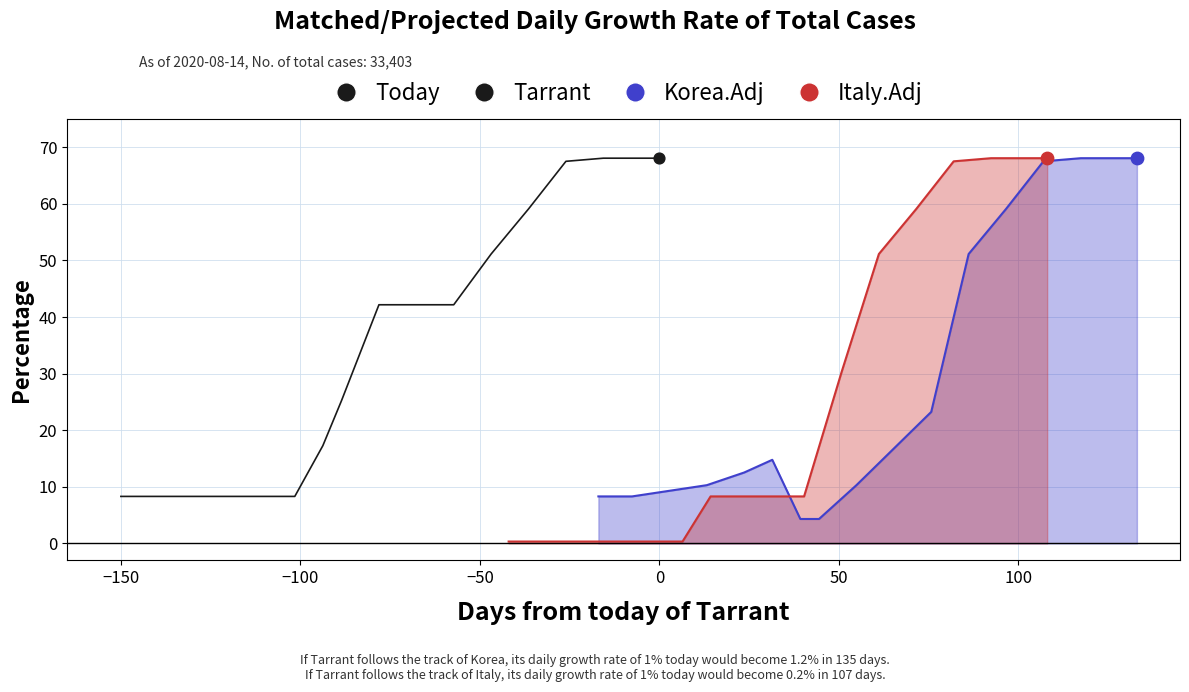

What are all the series names shown in the legend?

Tarrant, Korea.Adj, Italy.Adj